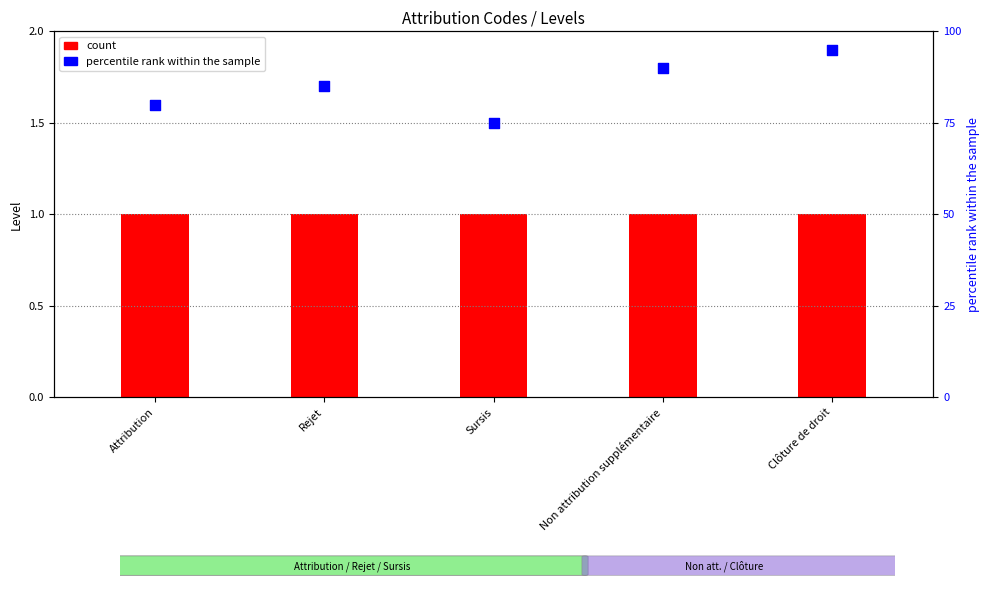

At which category is the sum across all series the highest?

Clôture de droit